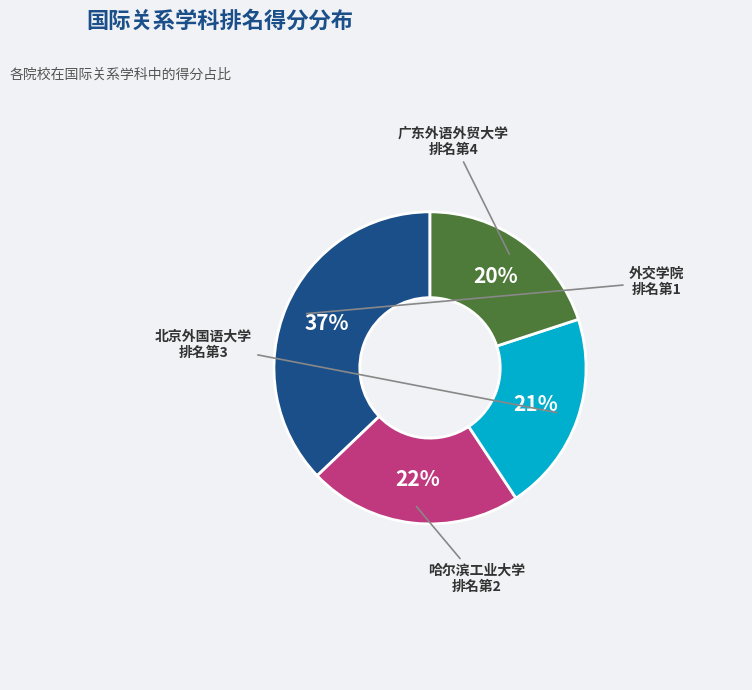

Which slice is the largest?

外交学院